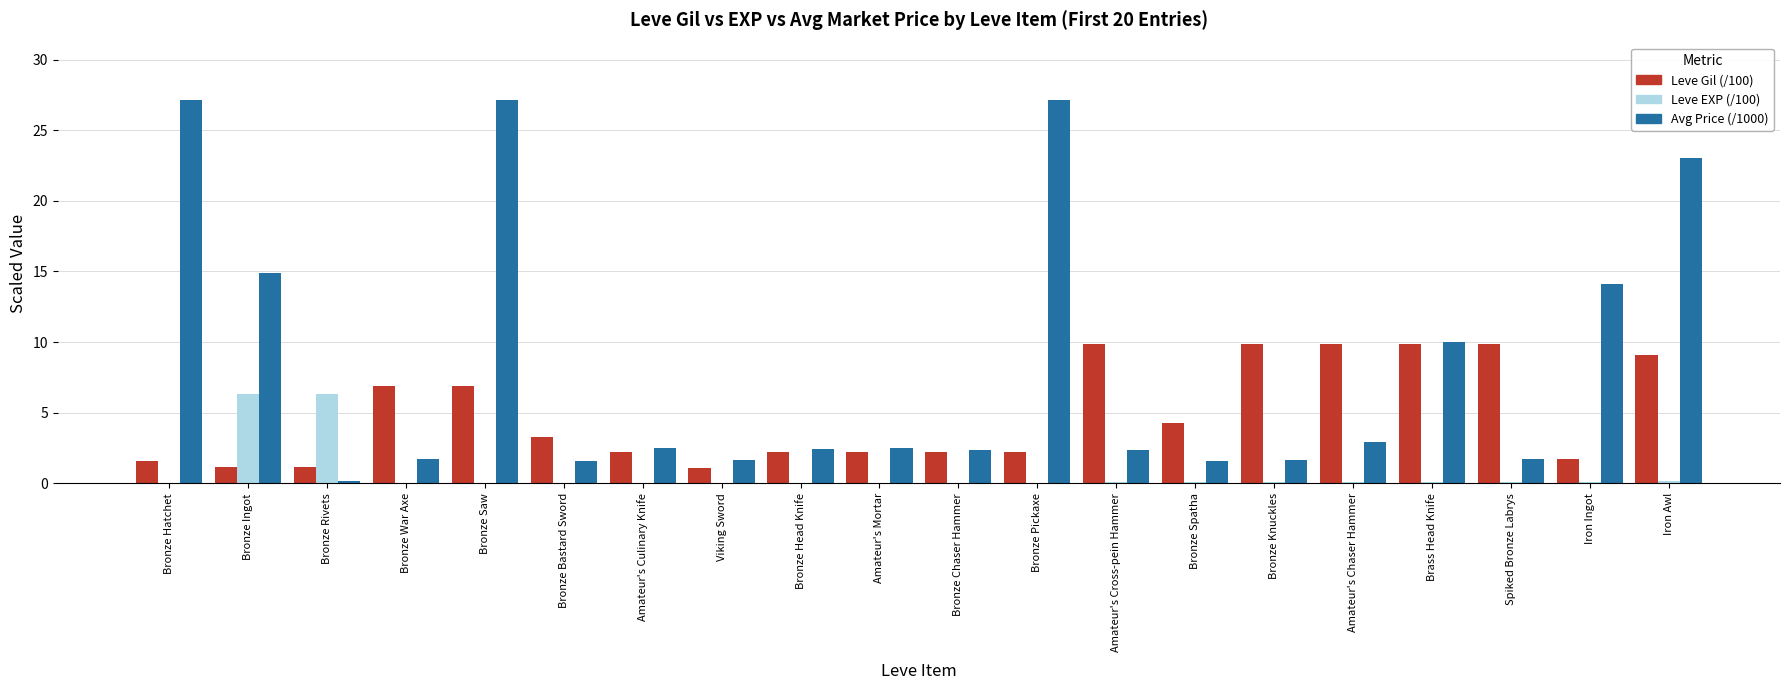

True or false: Leve Gil (/100) has a value of 2.4 at Bronze Saw.

False